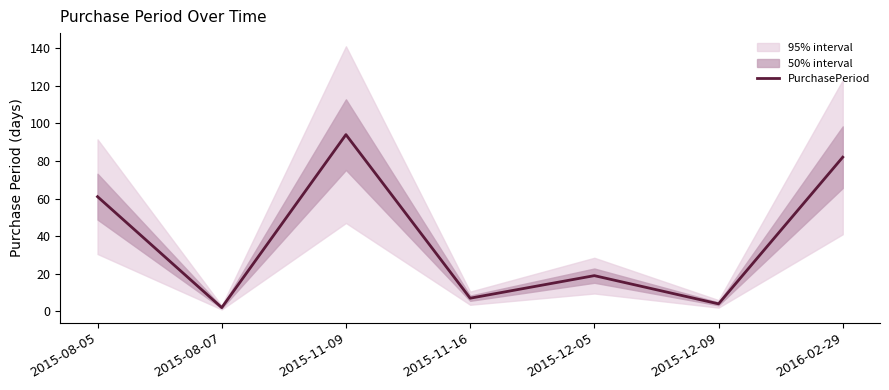

Is it true that the value at 2016-02-29 is 114?

False